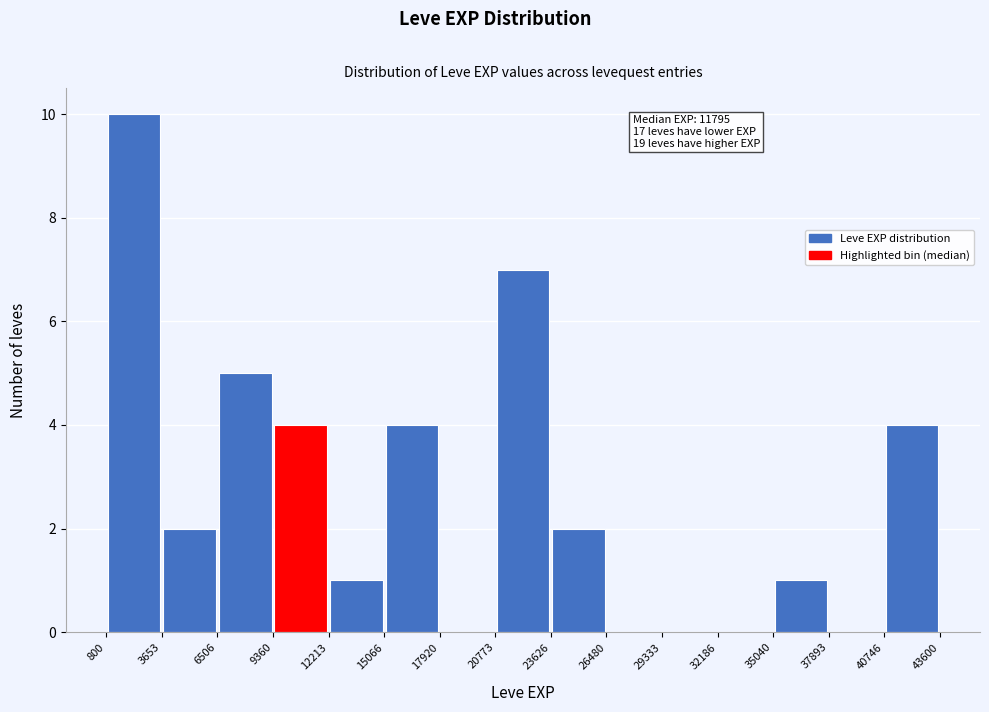

Which range on the x-axis has the tallest bar?

800 to 3653